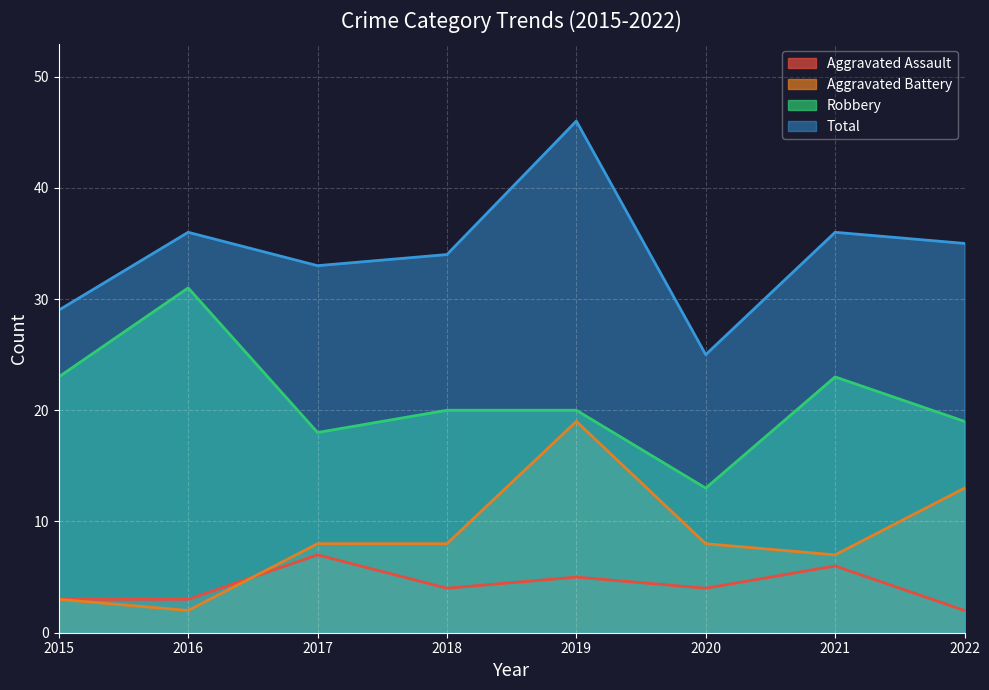

The Aggravated Assault series shows 7 at 2017. True or false?

True